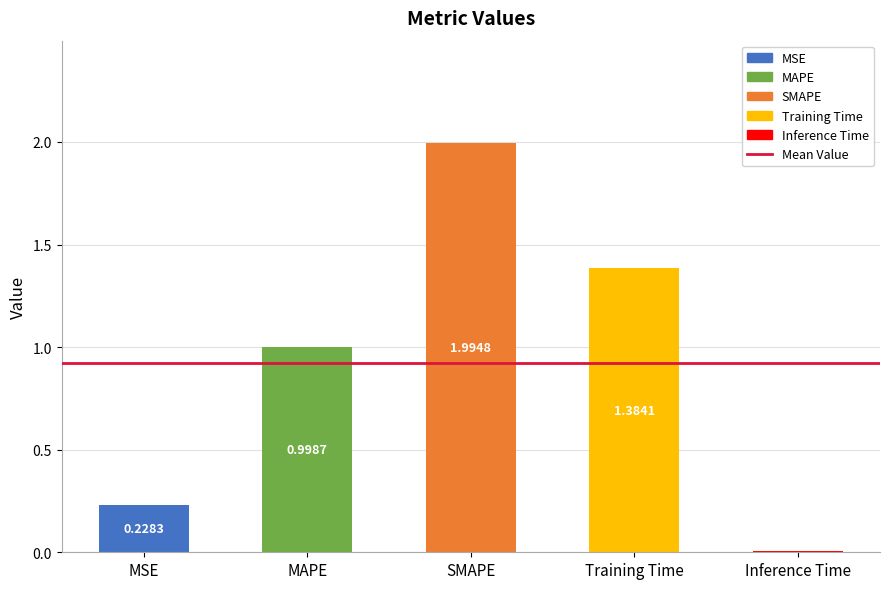

Which label corresponds to the largest value in the chart?

SMAPE